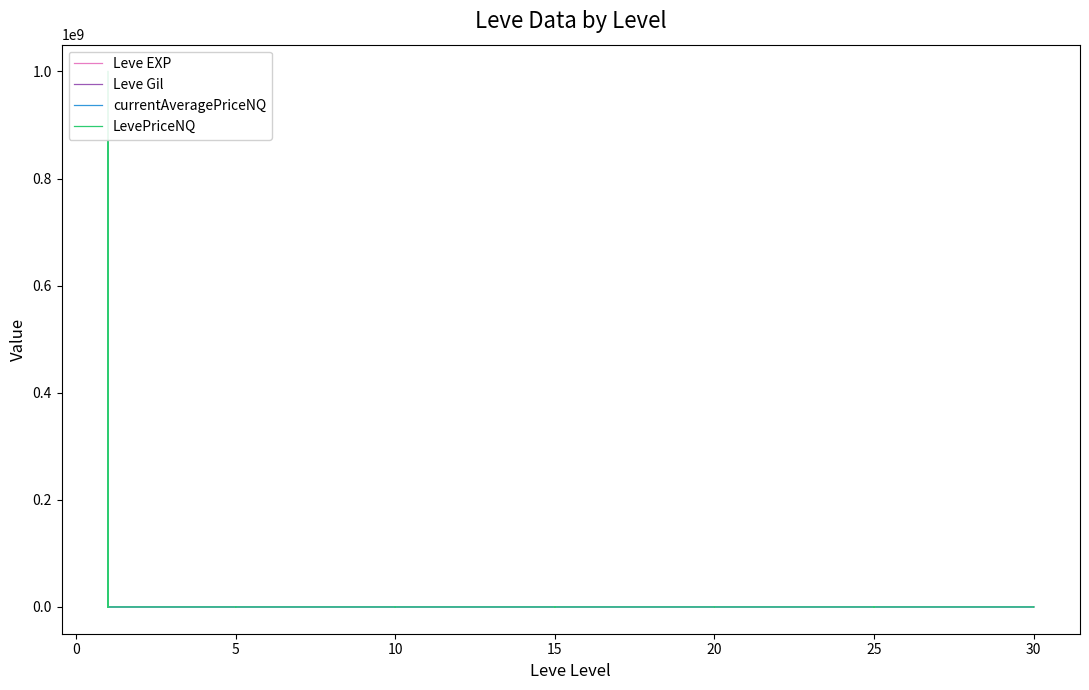

Reading left to right, list all the values displayed in this chart.

Leve EXP: 800.0	2040.0	1330.0	1330.0	800.0	980.0	2490.0	1420.0	5220.0	1420.0	3600.0	6280.0	9990.0	8930.0	12030.0	7880.0	8930.0	6880.0	11040.0	22790.0	14920.0	22790.0	16920.0	16920.0	21600.0	11560.0	17120.0	21600.0	7710.0	21600.0	25250.0	21650.0	26160.0	36390.0	43600.0	17310.0	41410.0	41410.0	21740.0	41410.0
Leve Gil: 113.0	114.0	114.0	115.0	112.0	112.0	139.0	169.0	293.0	140.0	170.0	169.0	191.0	169.0	230.0	168.0	284.0	175.0	230.0	468.0	172.0	234.0	170.0	174.0	344.0	101.0	485.0	281.0	101.0	230.0	326.0	229.0	203.0	379.0	715.0	126.0	372.0	296.0	175.0	440.0
currentAveragePriceNQ: 987.1	0.0	3999.5	1000000000.0	167.5	750.0	4.7	260.0	1900.0	142.4	100.3	800.0	750.0	1257.6	10003.5	1063.0	2699.1	0.0	1200.0	1035.2	0.0	1035.2	0.0	0.0	0.0	10000.0	495.8	0.0	0.0	207.5	999.5	83.5	4286.4	1200.0	4286.4	0.0	635.0	2416.2	3314.5	199.2
LevePriceNQ: 987.1	0.0	3999.5	1000000000.0	502.5	750.0	14.0	260.0	1900.0	142.4	100.3	800.0	750.0	3772.9	10003.5	3189.0	2699.1	0.0	1200.0	1035.2	0.0	1035.2	0.0	0.0	0.0	30000.0	495.8	0.0	0.0	622.5	999.5	83.5	4286.4	1200.0	4286.4	0.0	1905.0	7248.5	3314.5	199.2